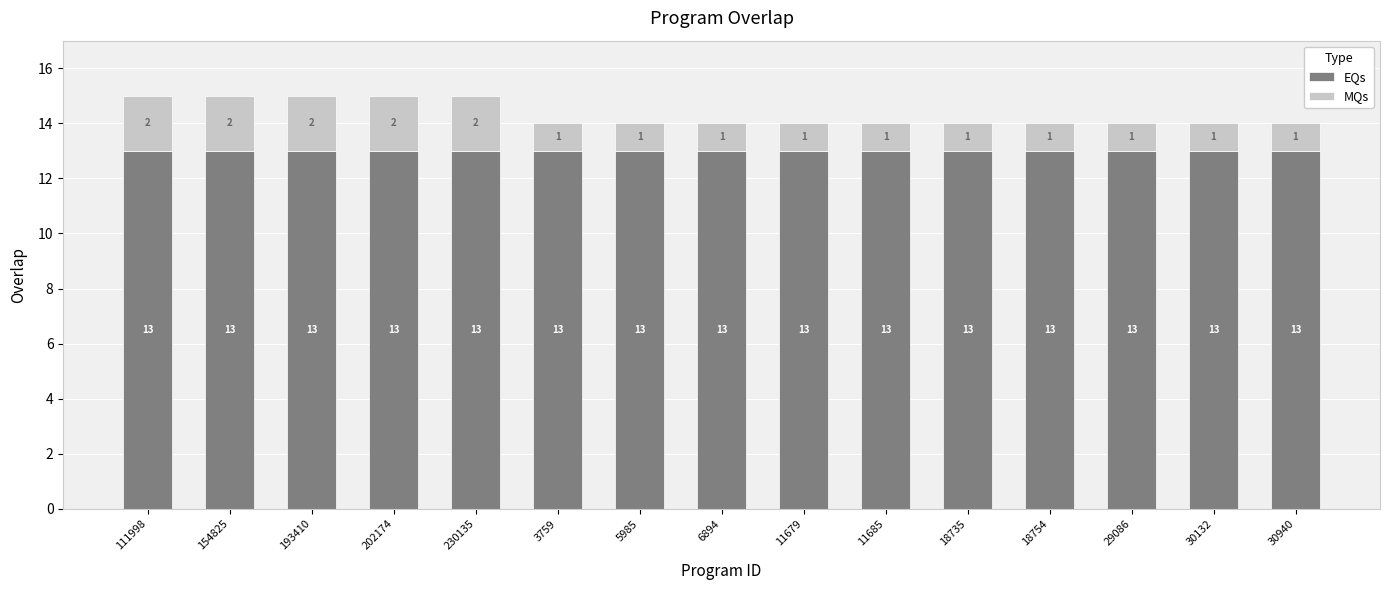

What is the lowest value of the EQs series?

13